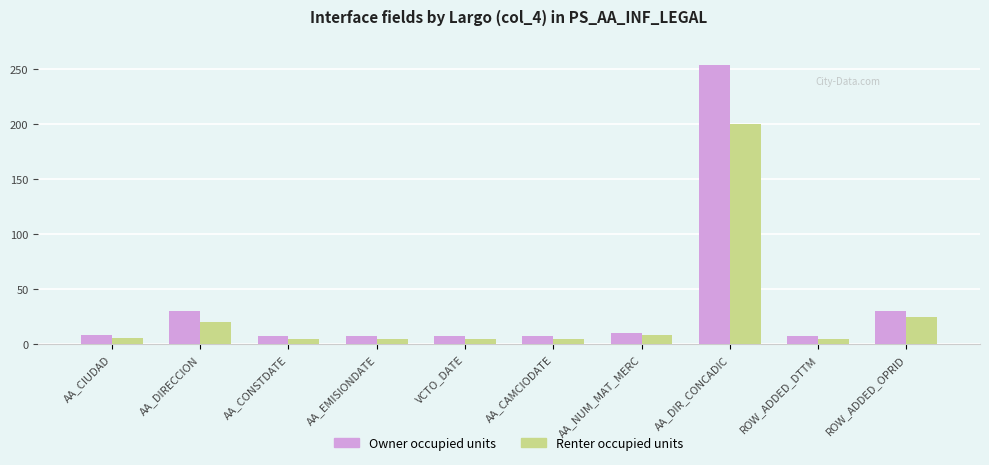

Count the number of data series in this chart.

2